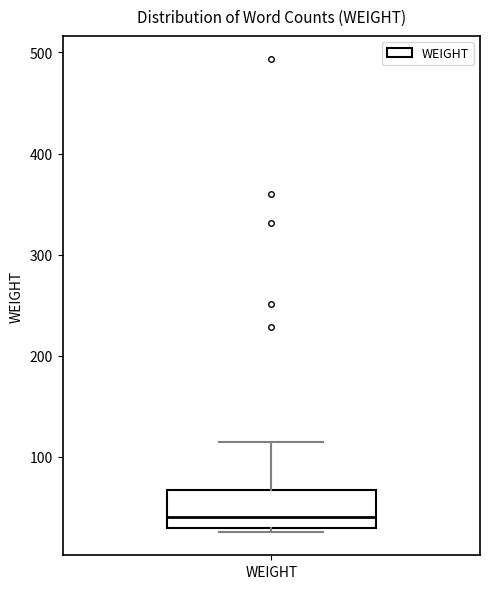

Read this box plot against the y-axis: the position of the median line, the range covered by the box, and the ends of both whiskers. The values are not printed on the chart, so give them approximately, as read against the axis.

median 40, box 30 to 70, whiskers 30 (just below the box's lower edge) to 120